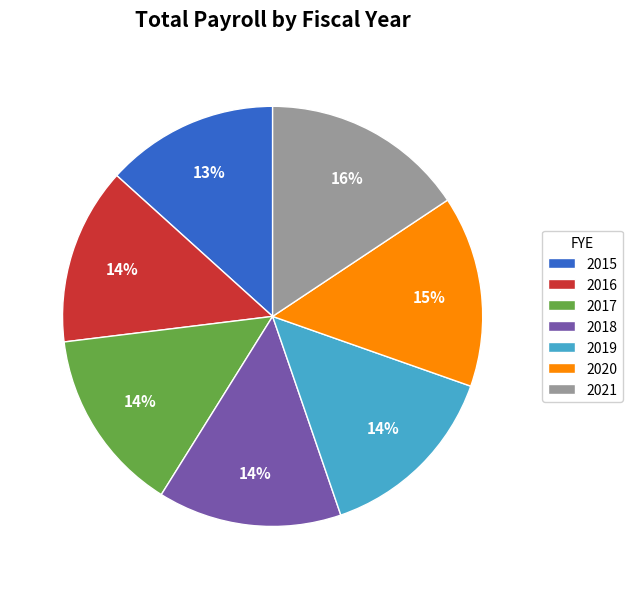

Is it true that 2021 is 16% of the pie?

True